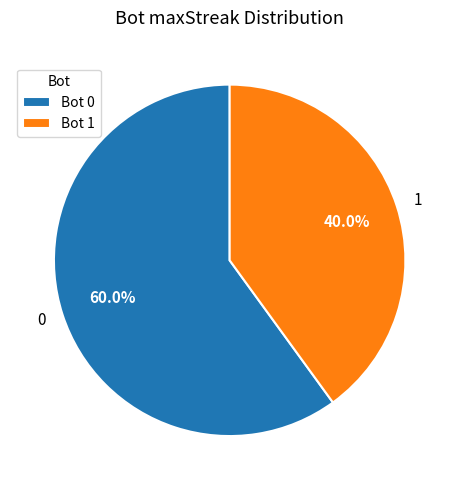

Count the number of slices in the pie.

2